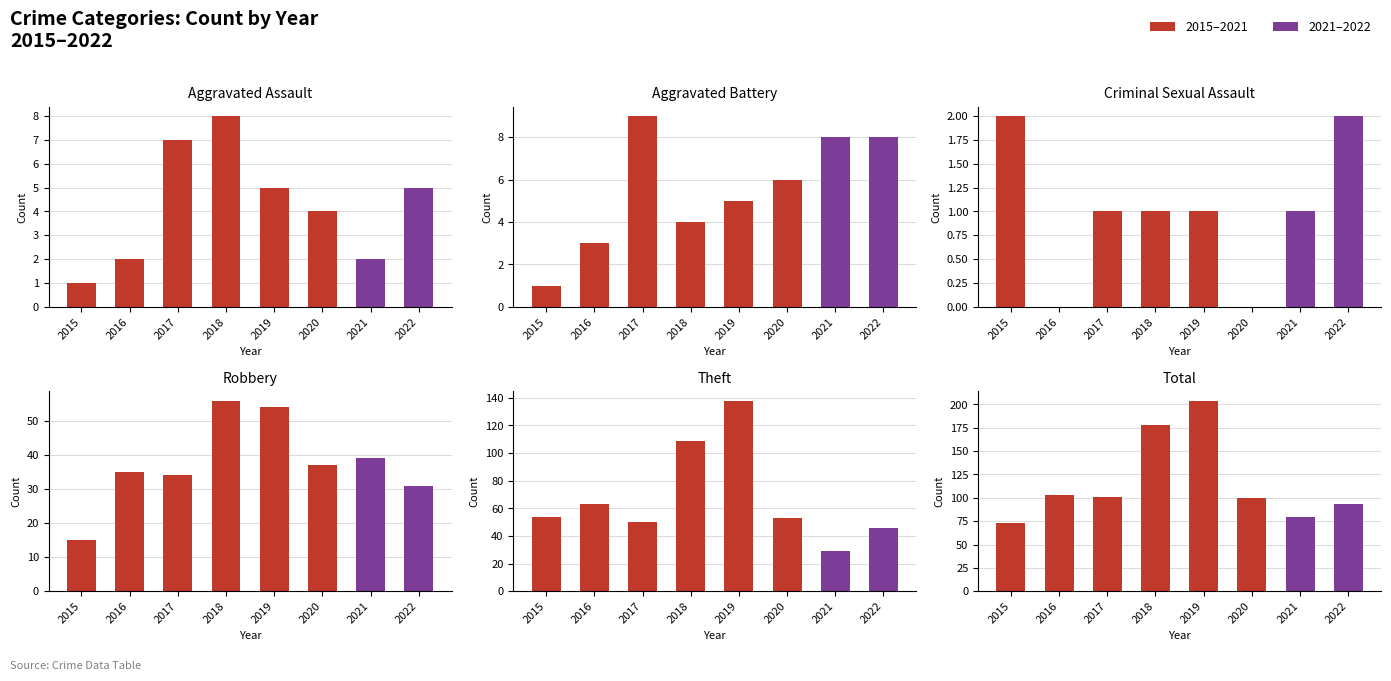

What is the value of the Robbery bar at the 7th from the left?

39